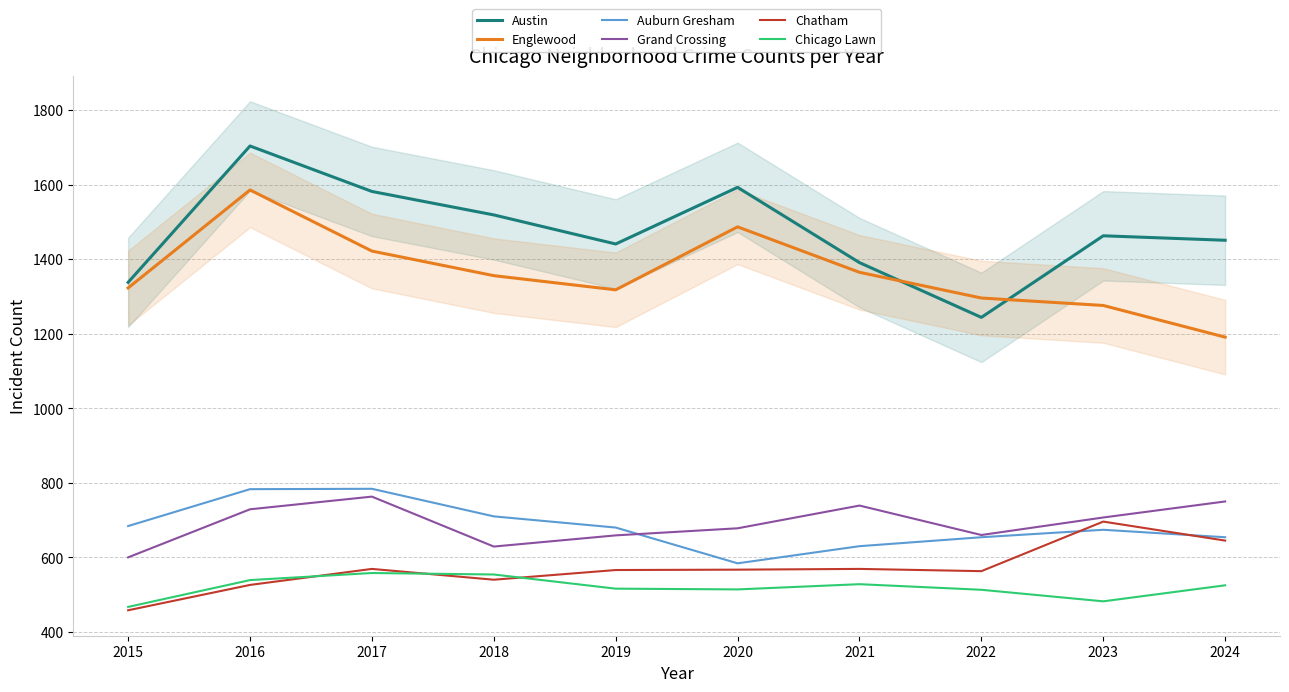

The value of Englewood at 2022 is 1742. True or false?

False